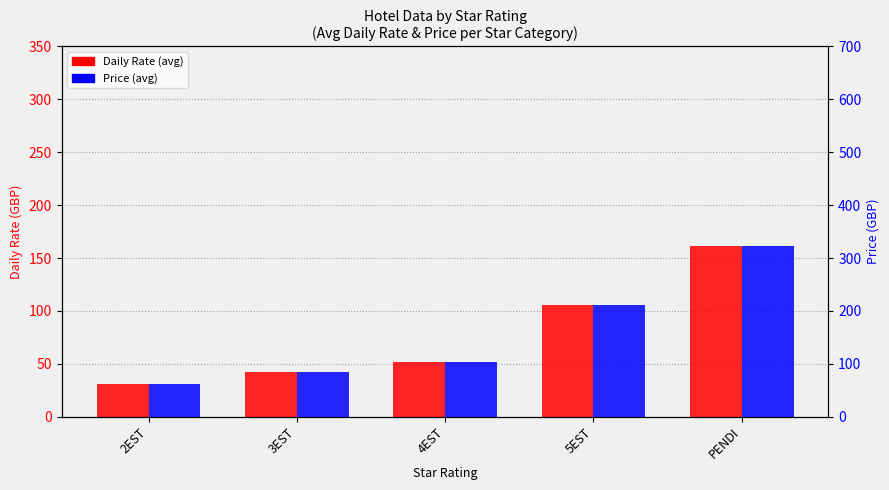

Which series has the largest total across all categories?

Price